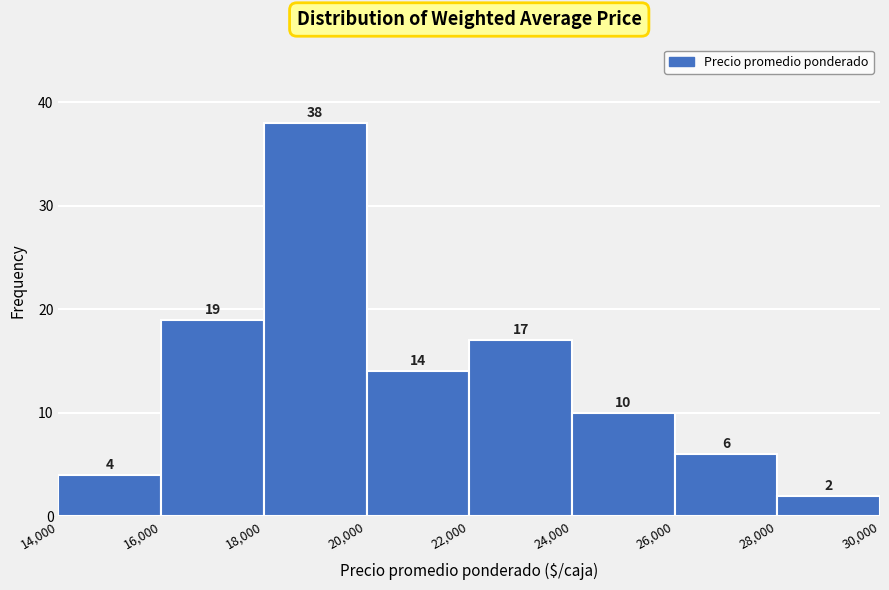

Which range on the x-axis has the tallest bar?

18,000 to 20,000